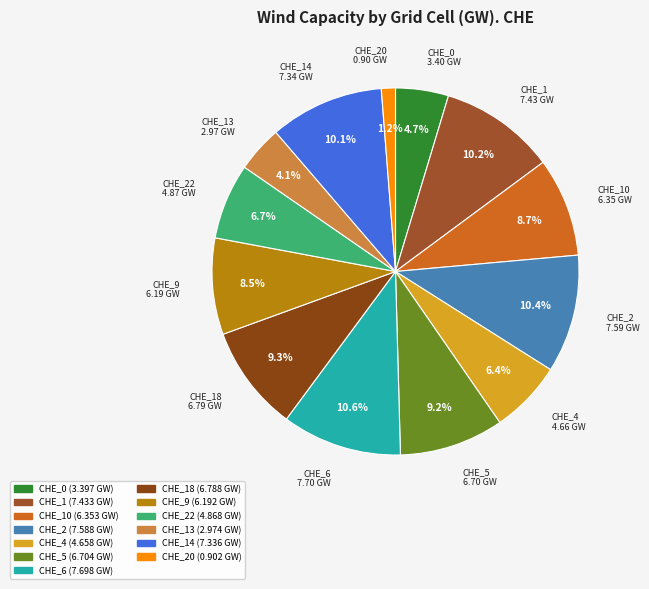

Does any single category account for the majority?

No